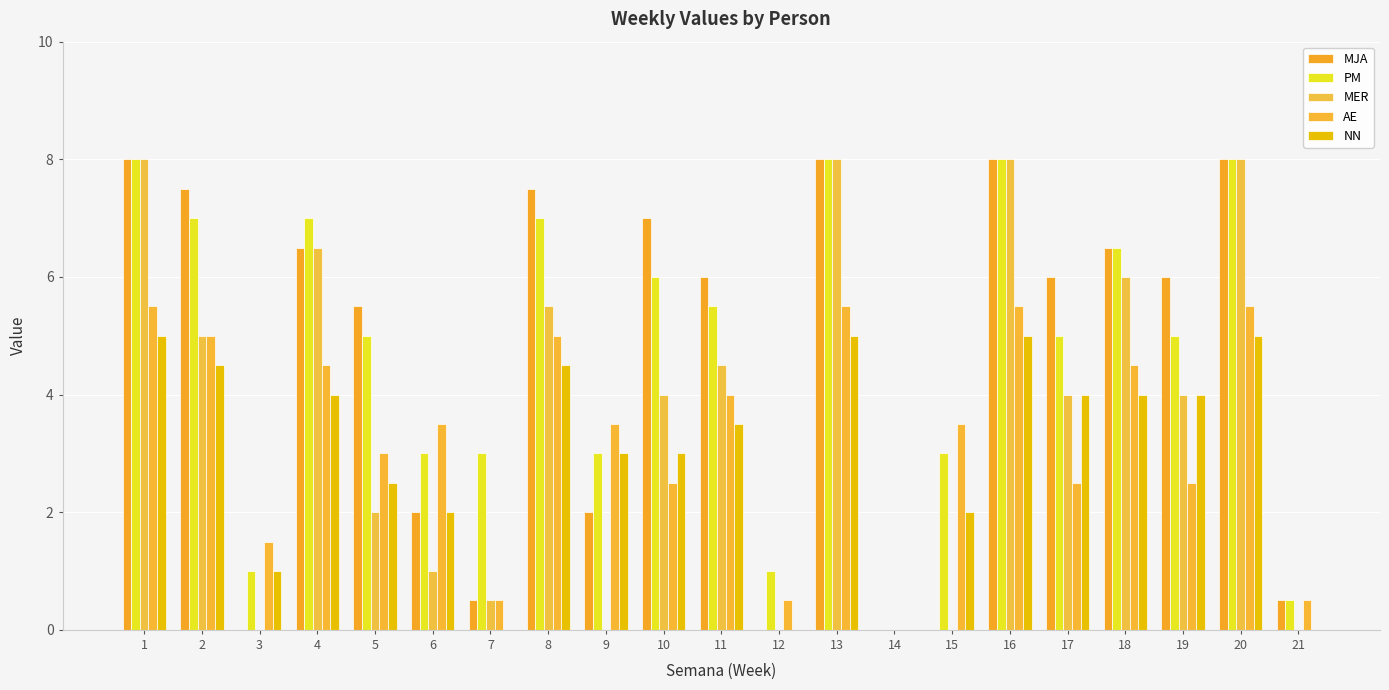

The MER series shows -2.5 at 21. True or false?

False